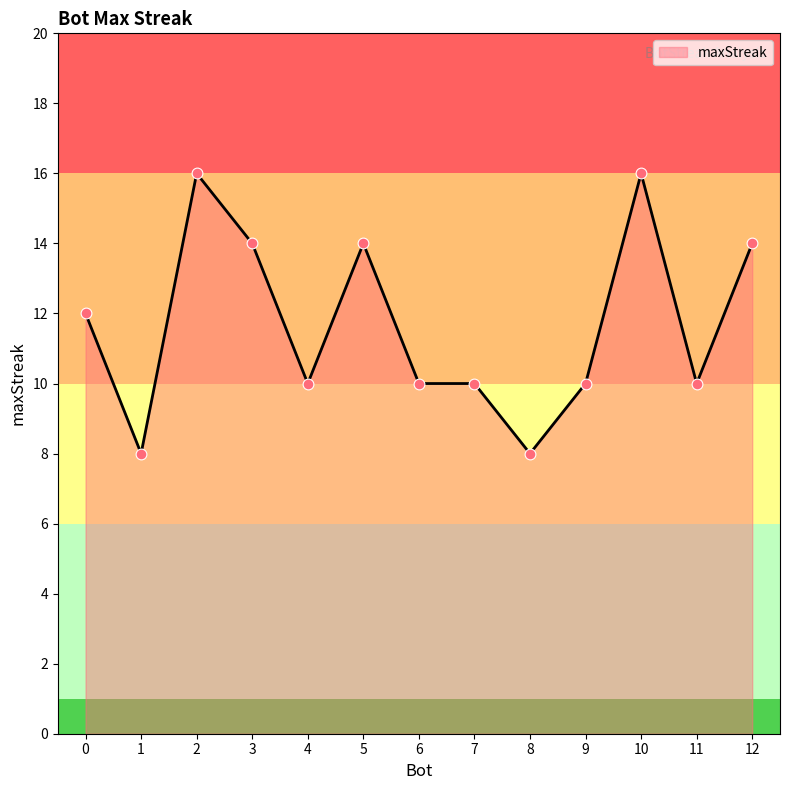

What is the ratio of the value at 10 to the value at 7?

1.6